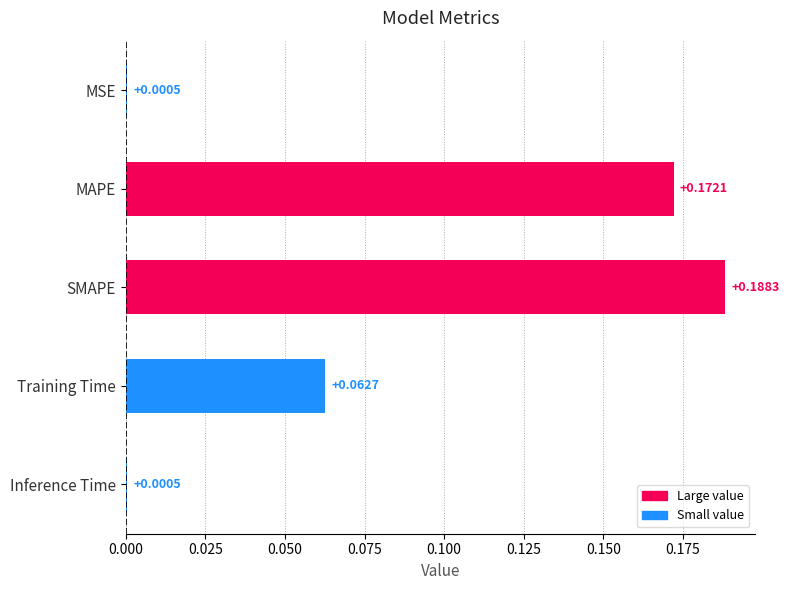

What is the sum of all values?

0.4